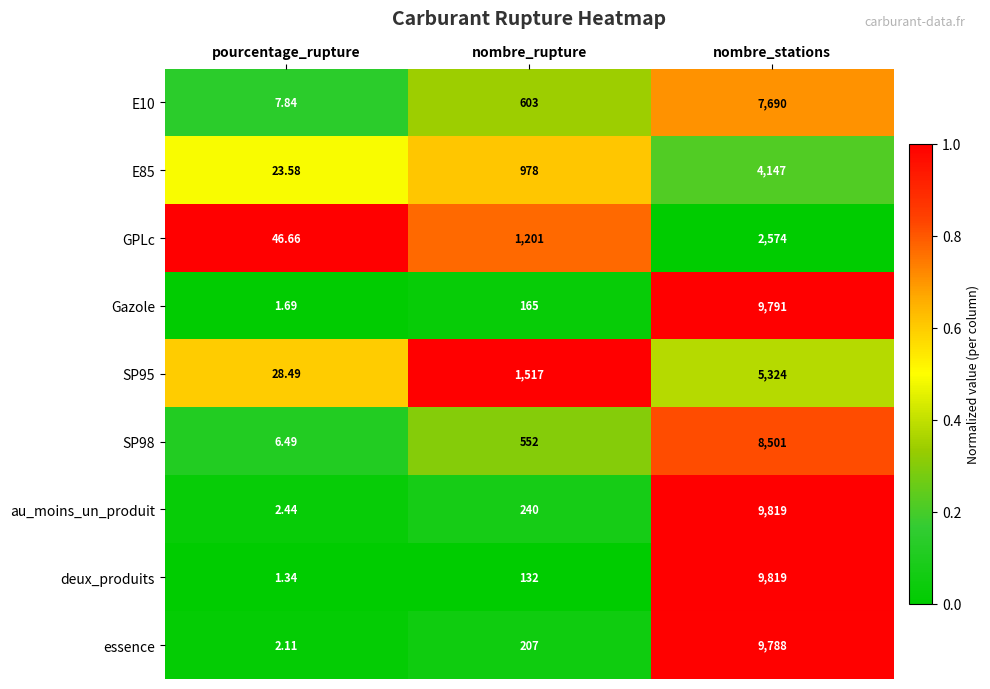

What is the spread (max minus min) of values at nombre_stations?

7245.0